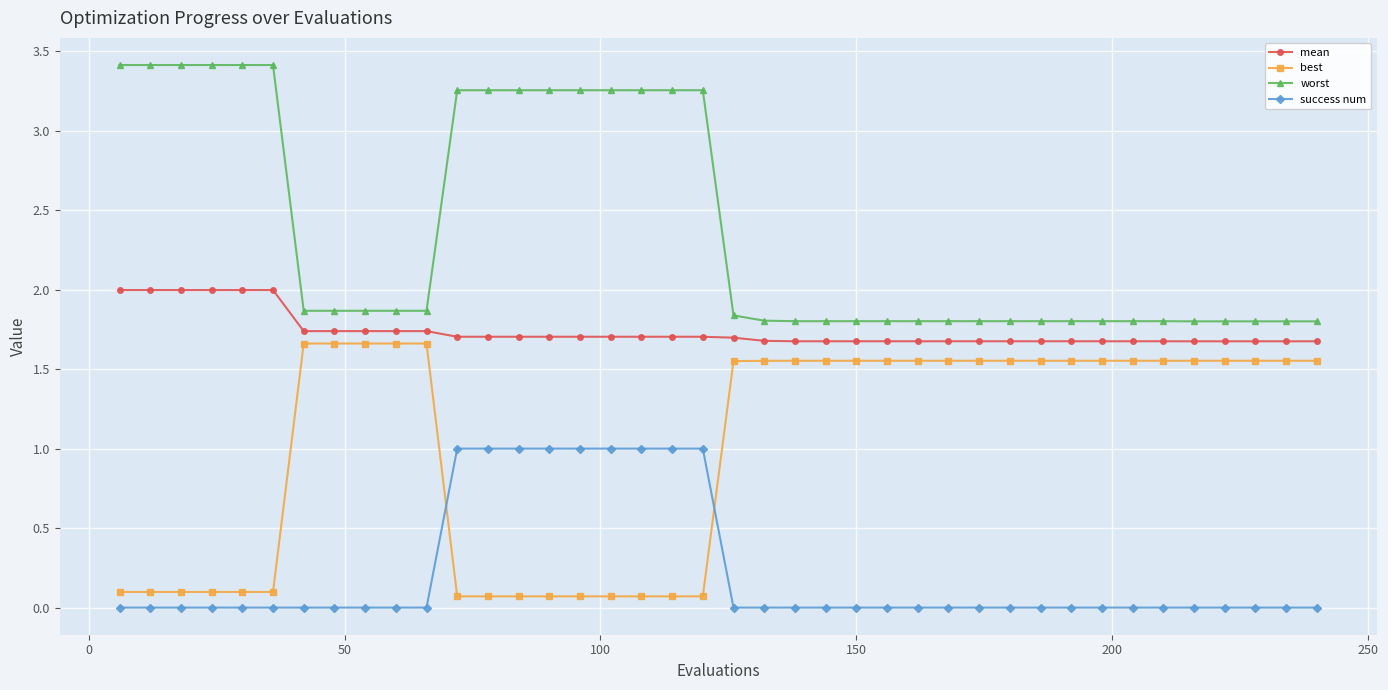

What is the value of the best point at the 17th from the left?

0.1